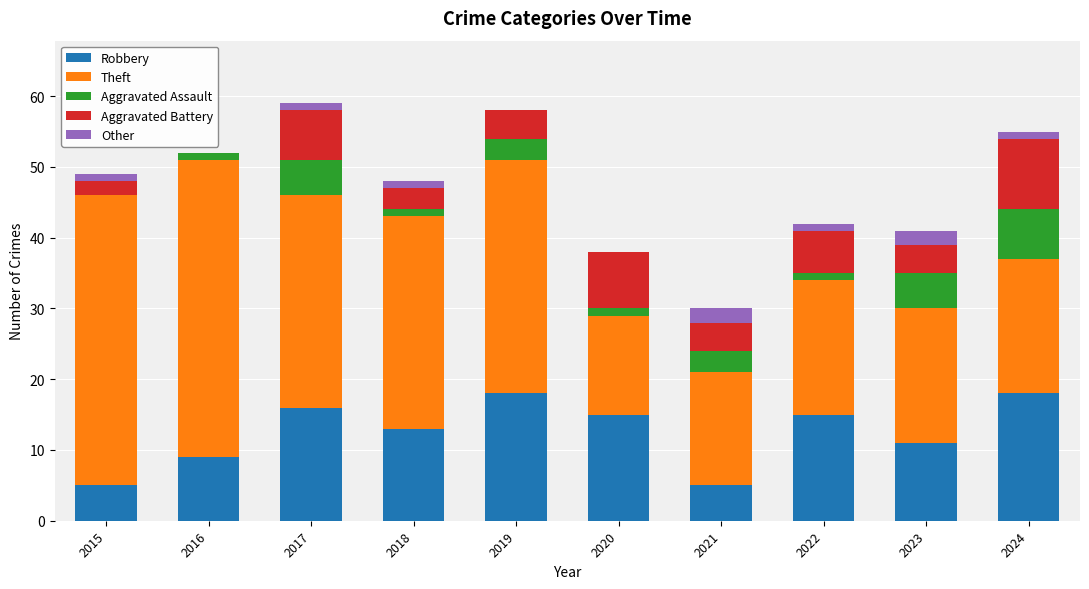

What is the total value across all series at 2023?

41